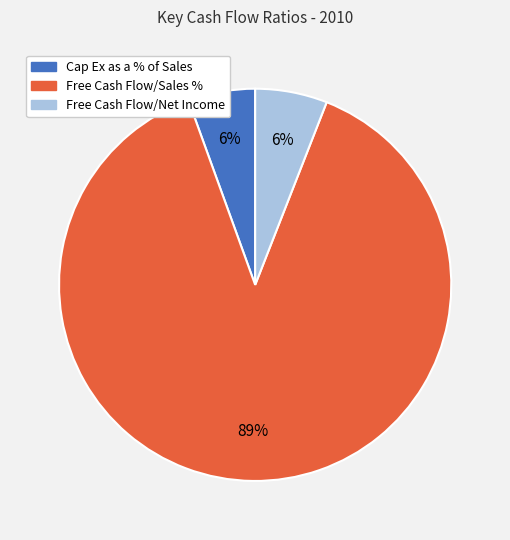

What percentage is the Free Cash Flow/Net Income slice, to the nearest percent?

6%